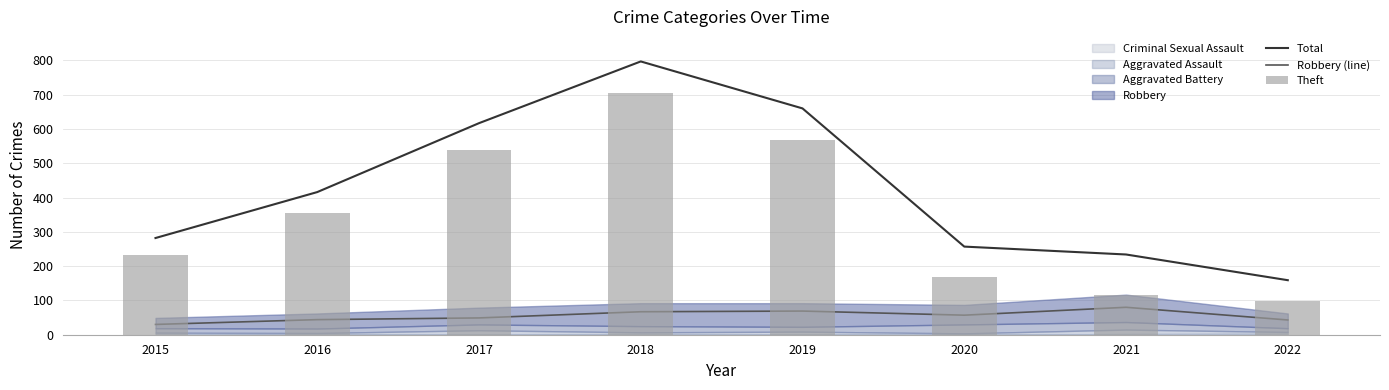

True or false: Robbery (line) has a value of 57 at 2020.

True